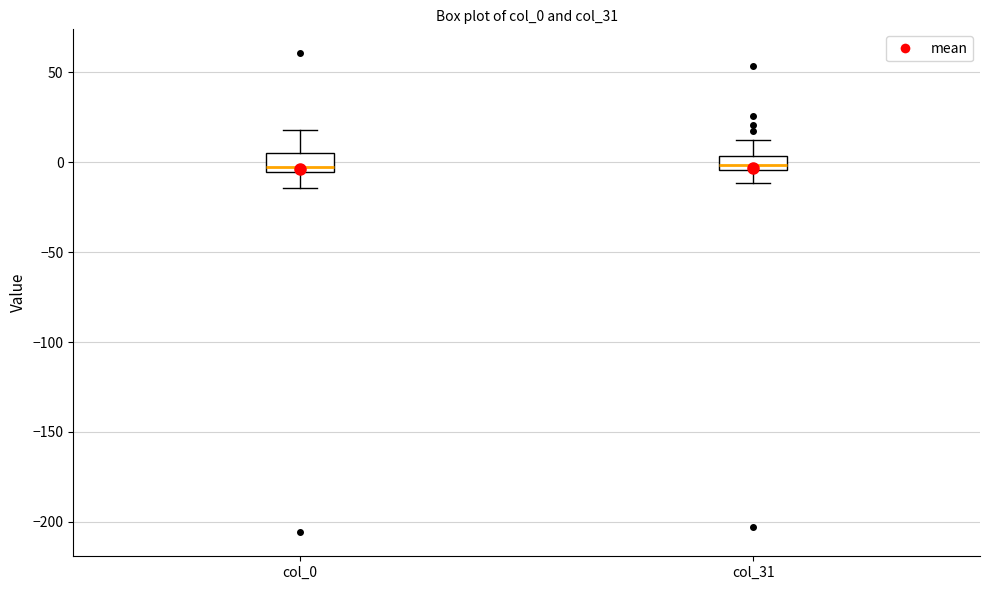

Where is the upper edge of the box for col_0 on the y-axis? The values are not printed on the chart, so give them approximately, as read against the axis.

5